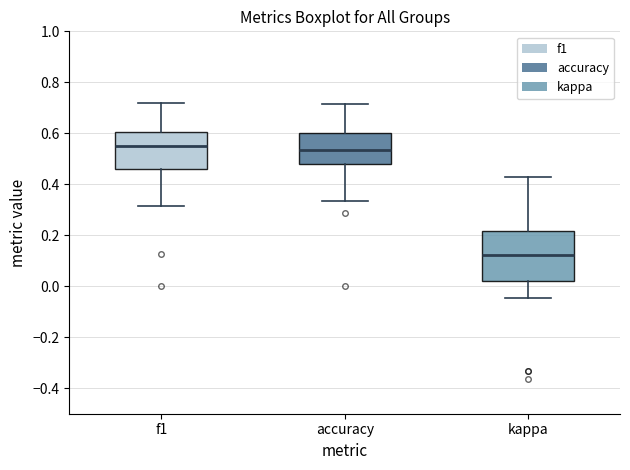

Which box is the tallest, from its lower edge to its upper edge?

kappa